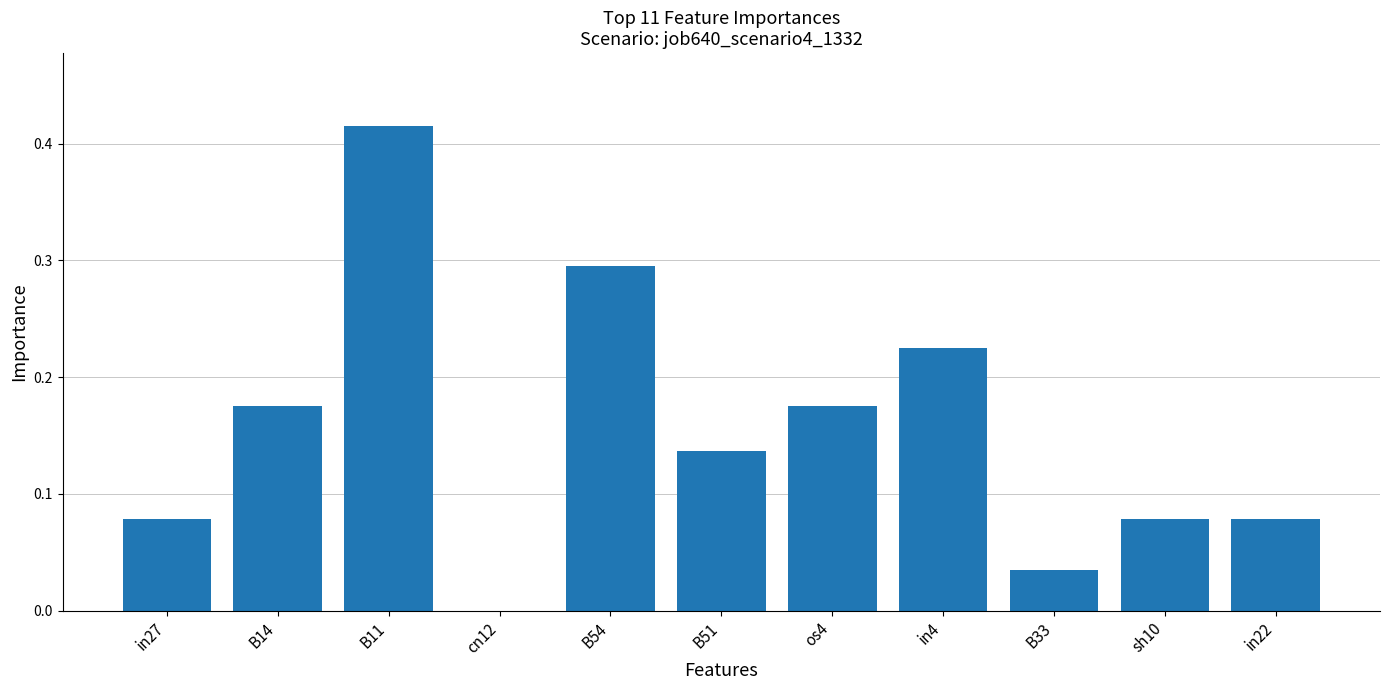

The chart shows a value of 0.0 at sh10. True or false?

False